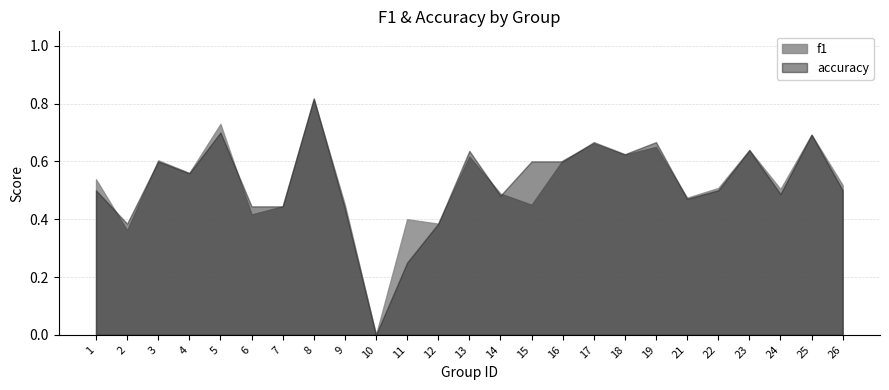

Is the value of accuracy at 17 greater than the value of f1 at 24?

Yes